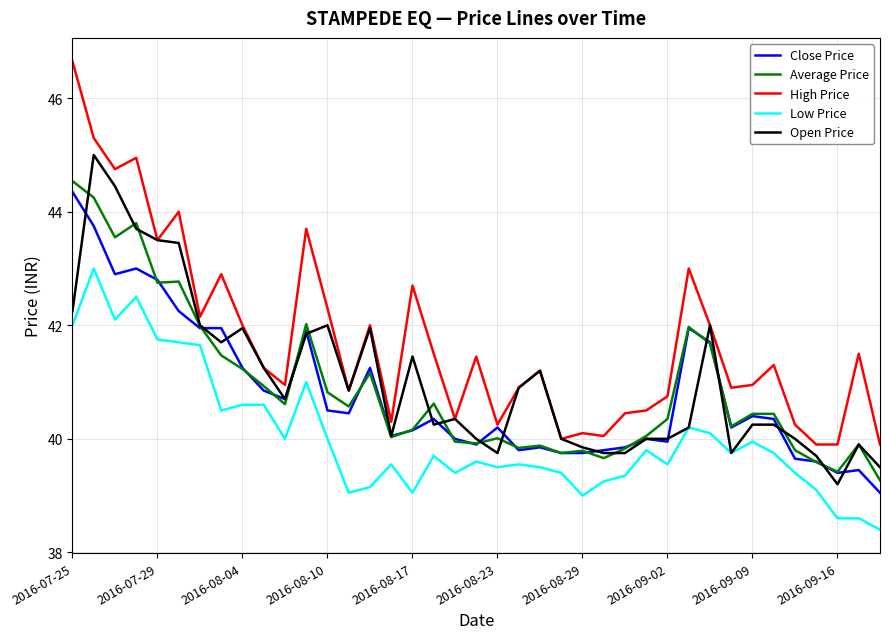

Which series has the largest total across all categories?

High Price